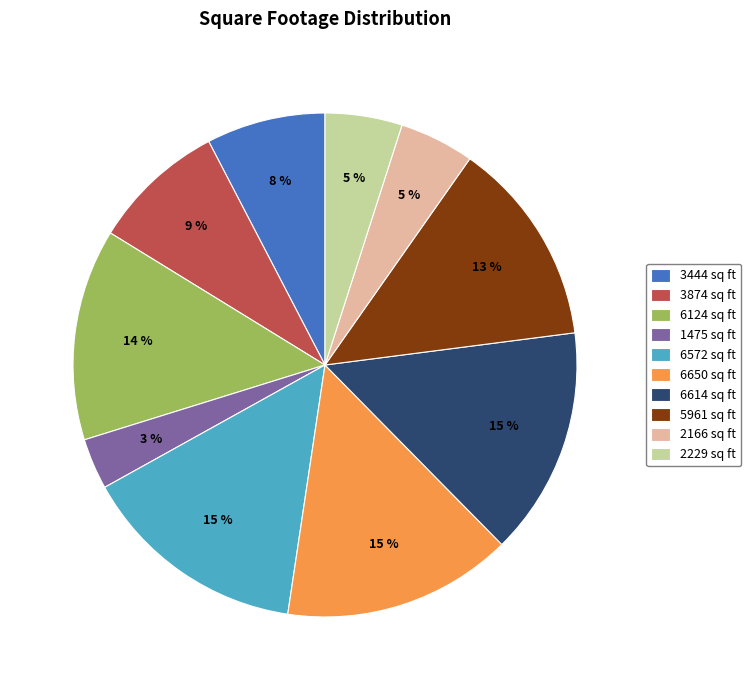

What percentage is the 6650 sq ft slice, to the nearest percent?

15%